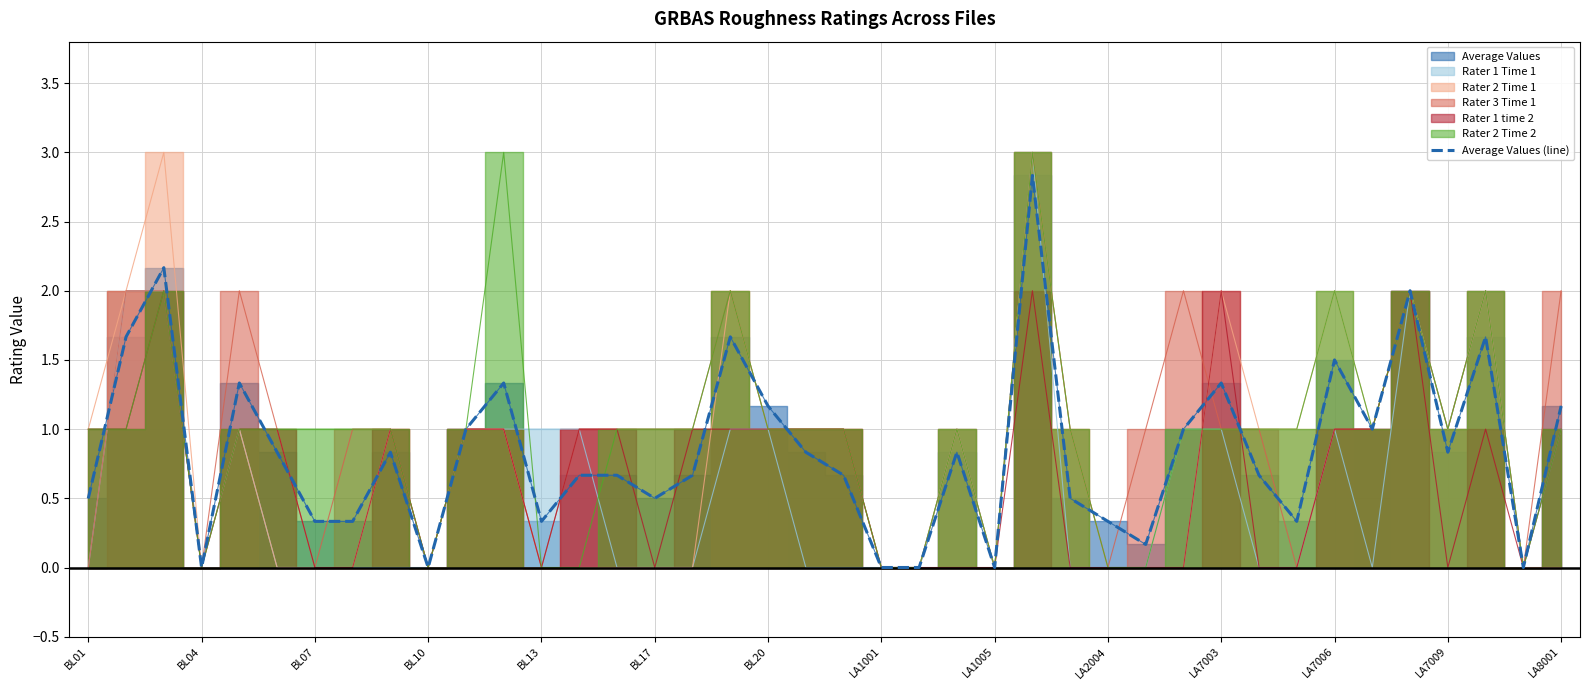

The Average Values (line) series shows 1.2 at LA1001. True or false?

False